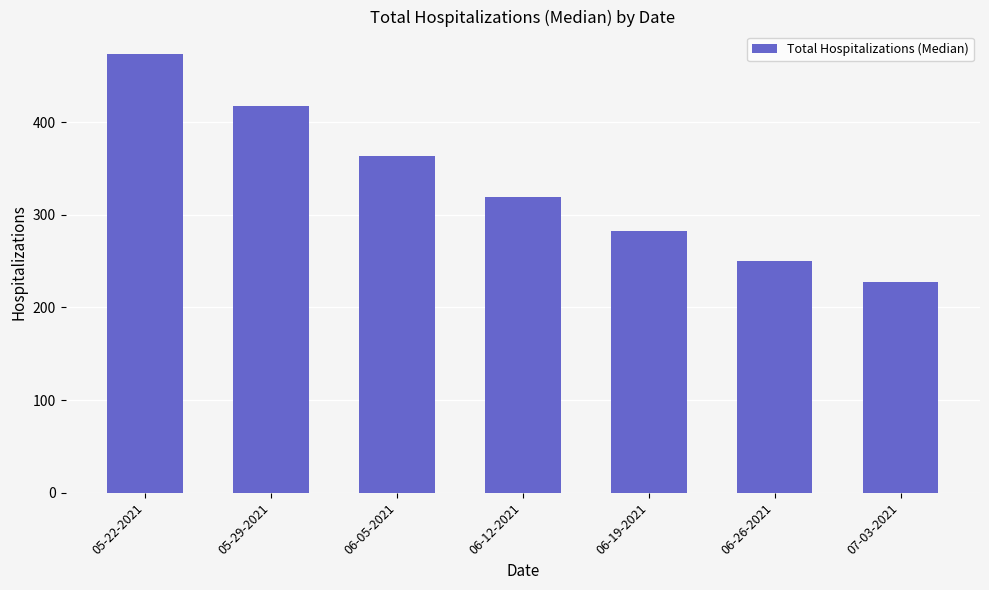

Reading left to right, extract all data points from this chart.

05-22-2021=474	05-29-2021=417	06-05-2021=363	06-12-2021=319	06-19-2021=282	06-26-2021=250	07-03-2021=227